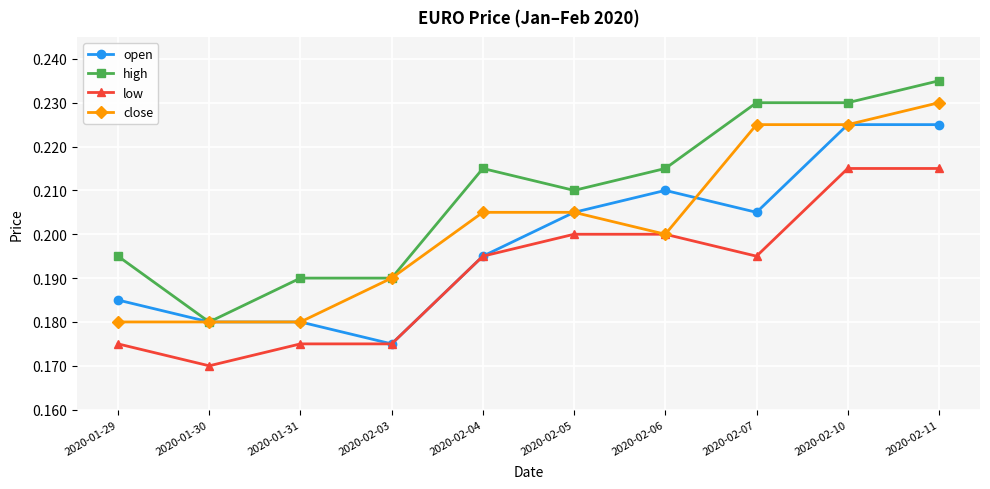

Which series has the widest spread of values?

high